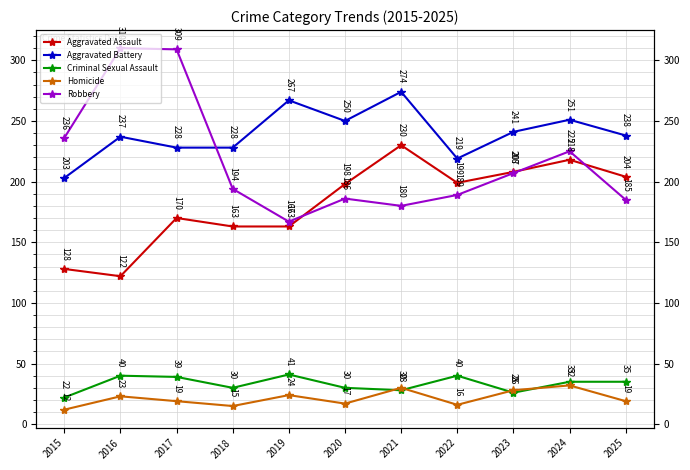

At which category does Criminal Sexual Assault reach its first local valley?

2018